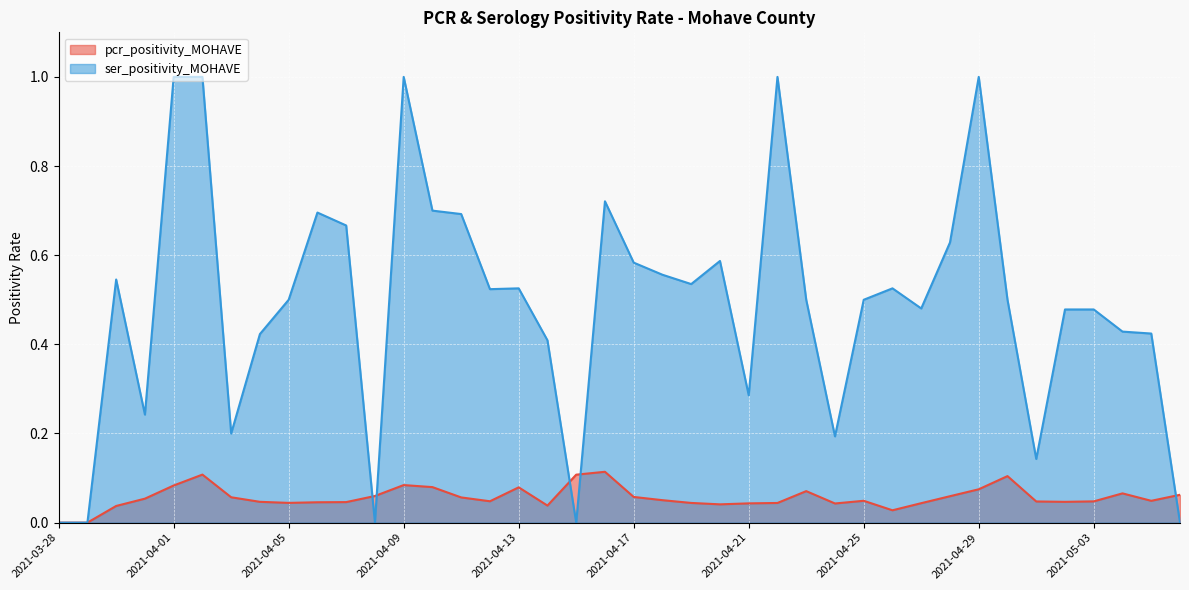

What position from the right is 2021-05-05?

2